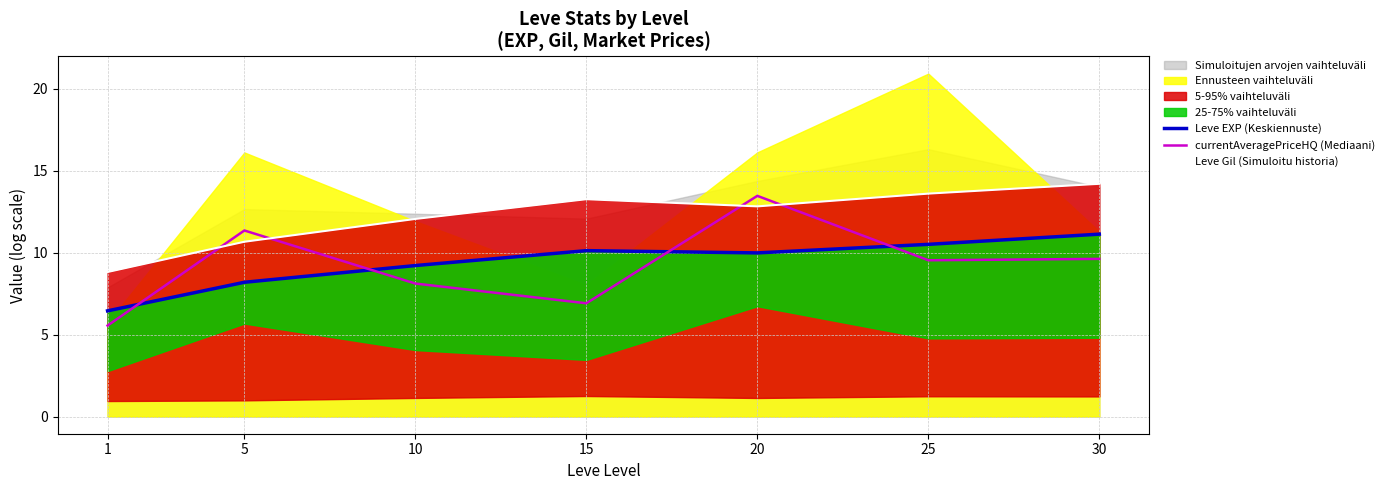

What is the total value across all series at 20?

36.3